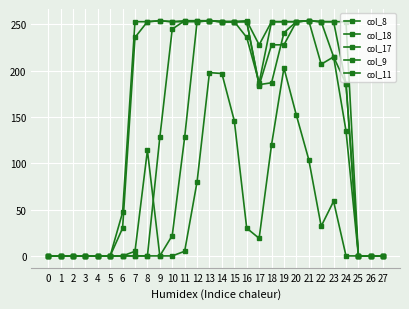

Does the chart have visible grid lines?

Yes